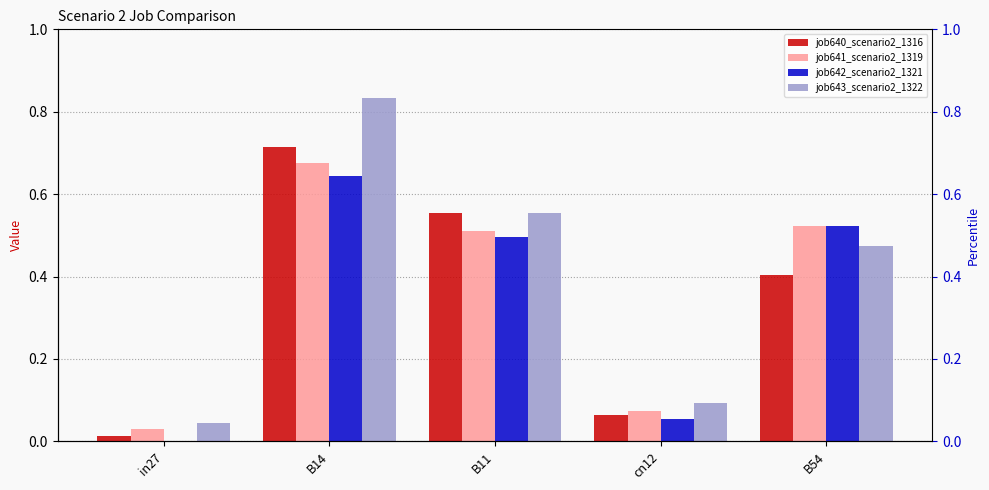

What is the average value of the job640_scenario2_1316 series?

0.4